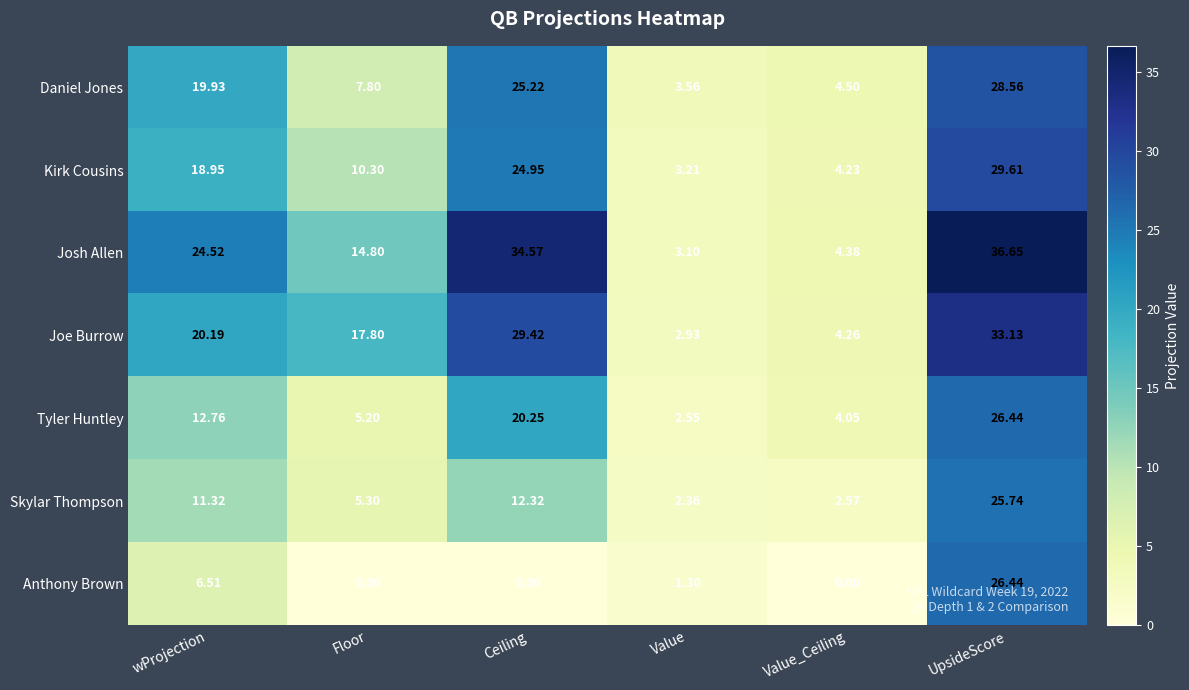

At which label does Kirk Cousins reach its peak?

UpsideScore